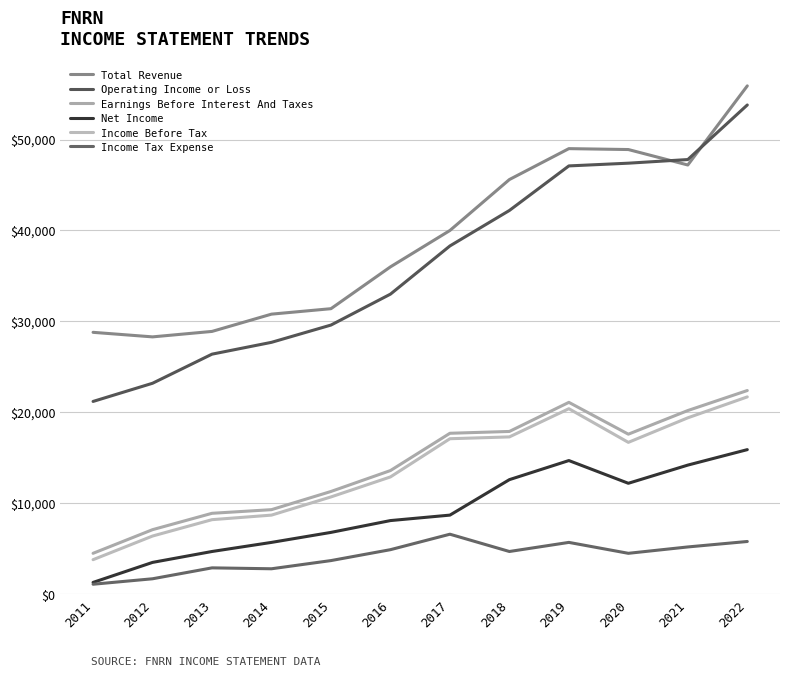

Reading left to right, what are all the values shown in this chart?

Total Revenue: 2011=28800	2012=28300	2013=28900	2014=30800	2015=31400	2016=36000	2017=40000	2018=45600	2019=49000	2020=48900	2021=47200	2022=55900
Operating Income or Loss: 2011=21200	2012=23200	2013=26400	2014=27700	2015=29600	2016=33000	2017=38300	2018=42200	2019=47100	2020=47400	2021=47800	2022=53800
Earnings Before Interest And Taxes: 2011=4500	2012=7100	2013=8900	2014=9300	2015=11300	2016=13600	2017=17700	2018=17900	2019=21100	2020=17600	2021=20200	2022=22400
Net Income: 2011=1300	2012=3500	2013=4700	2014=5700	2015=6800	2016=8100	2017=8700	2018=12600	2019=14700	2020=12200	2021=14200	2022=15900
Income Before Tax: 2011=3800	2012=6400	2013=8200	2014=8700	2015=10700	2016=12900	2017=17100	2018=17300	2019=20400	2020=16700	2021=19400	2022=21700
Income Tax Expense: 2011=1100	2012=1700	2013=2900	2014=2800	2015=3700	2016=4900	2017=6600	2018=4700	2019=5700	2020=4500	2021=5200	2022=5800